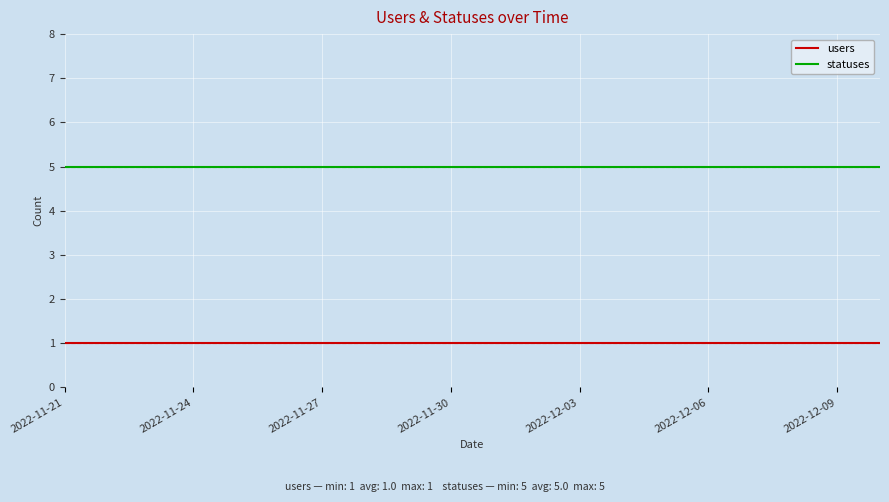

What is the maximum value shown in the chart?

5